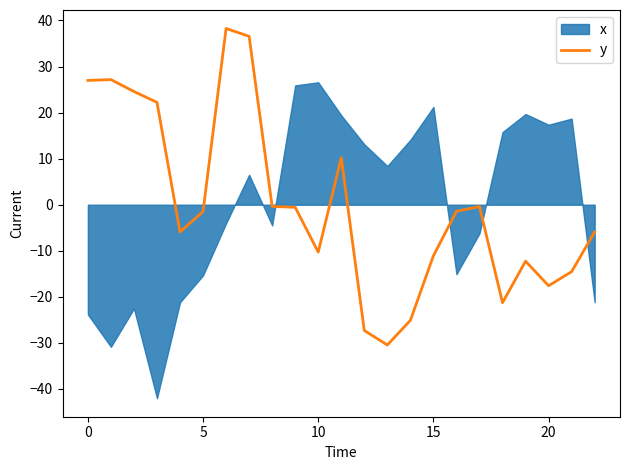

The value of y at 20 is -29.4. True or false?

False